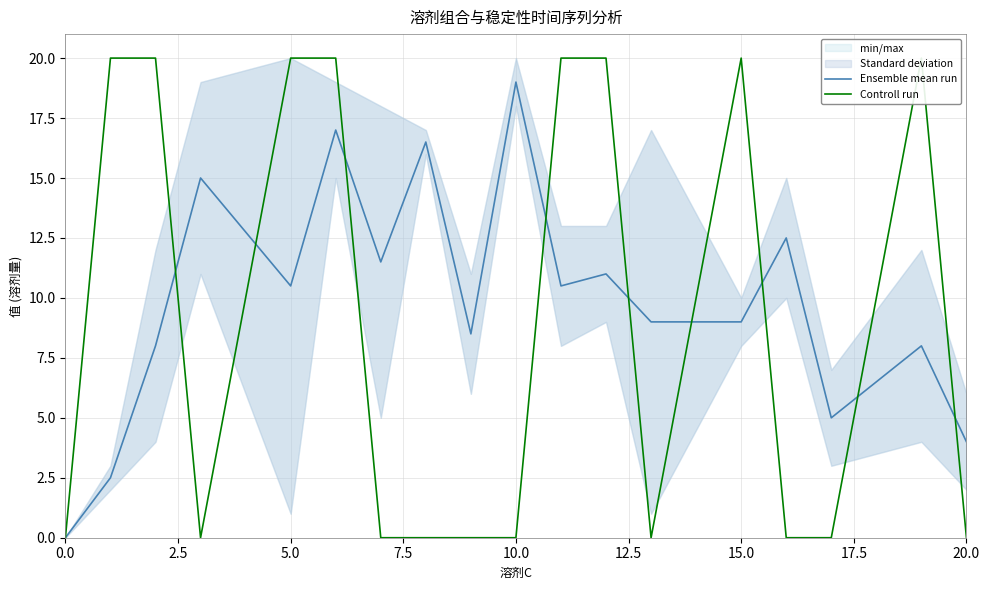

The Ensemble mean run series shows 4.0 at 20.0. True or false?

True